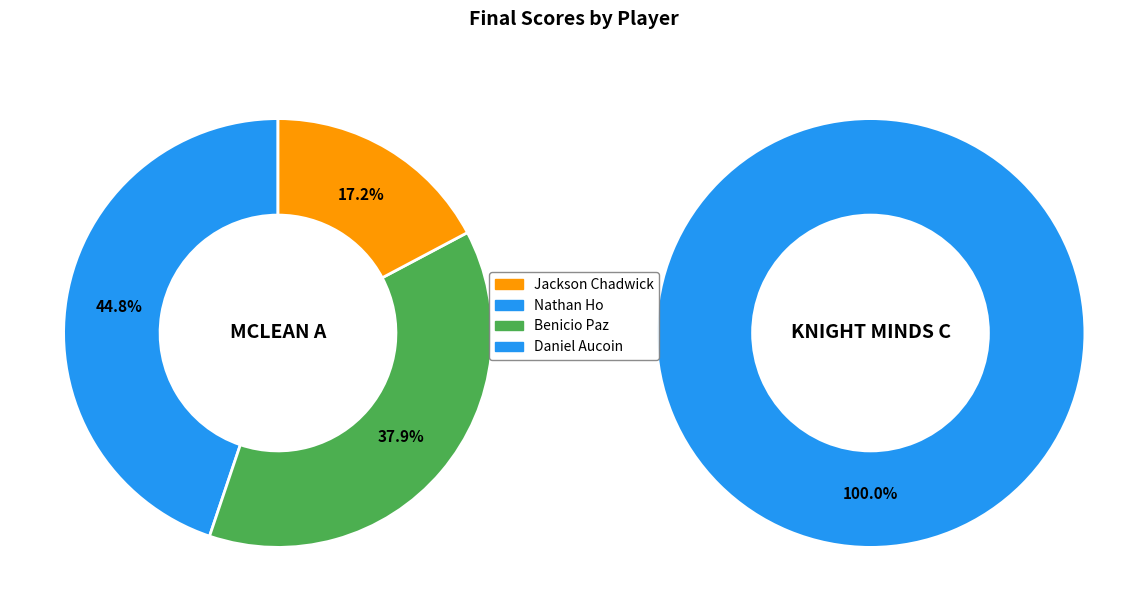

Which category has the biggest portion of the pie?

Nathan Ho